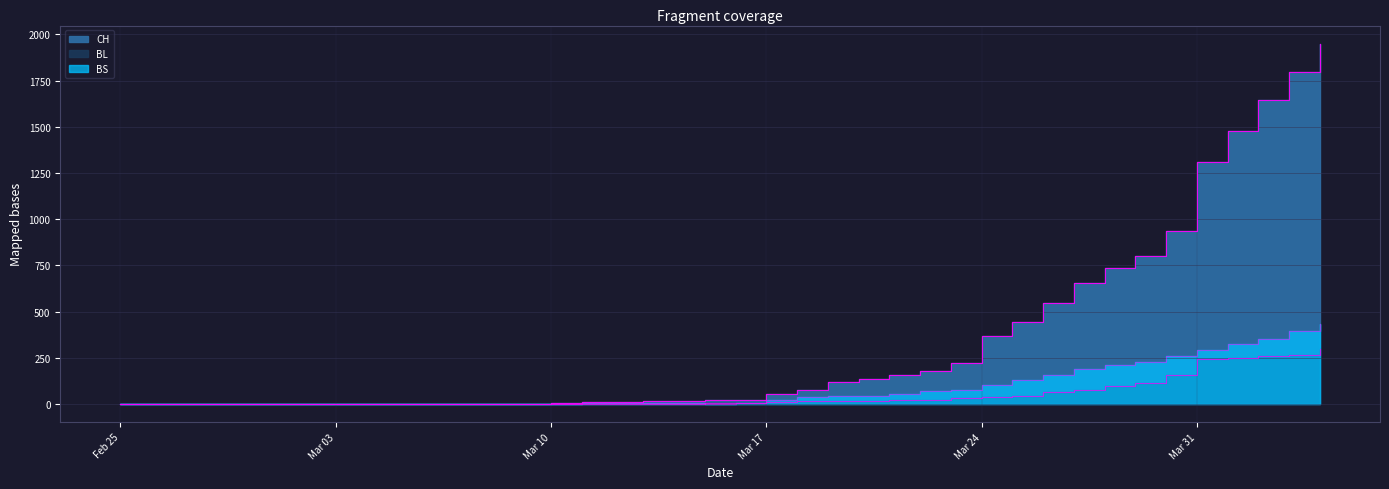

Between 2020-03-18 and 2020-03-25, which is larger?

2020-03-25